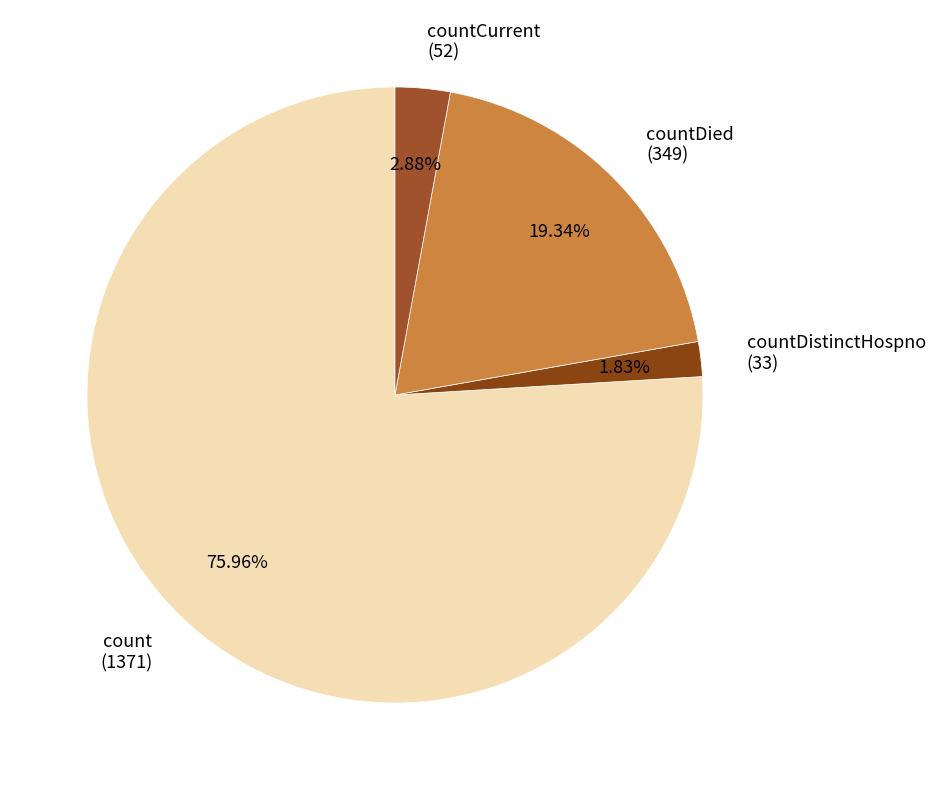

What is the smallest slice in the pie chart?

countDistinctHospno (33)